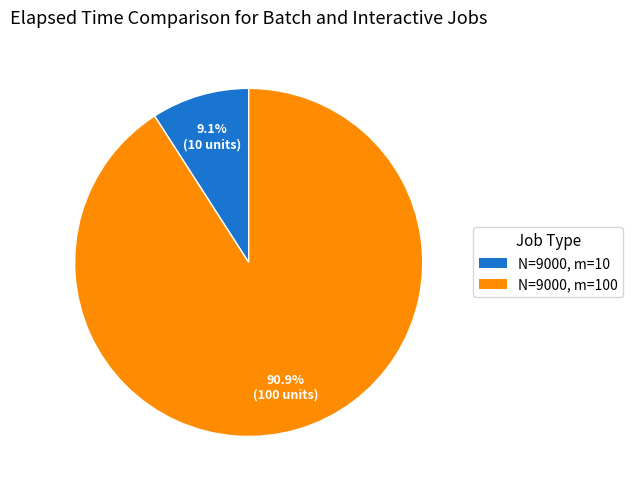

Is there a majority slice in this chart?

Yes